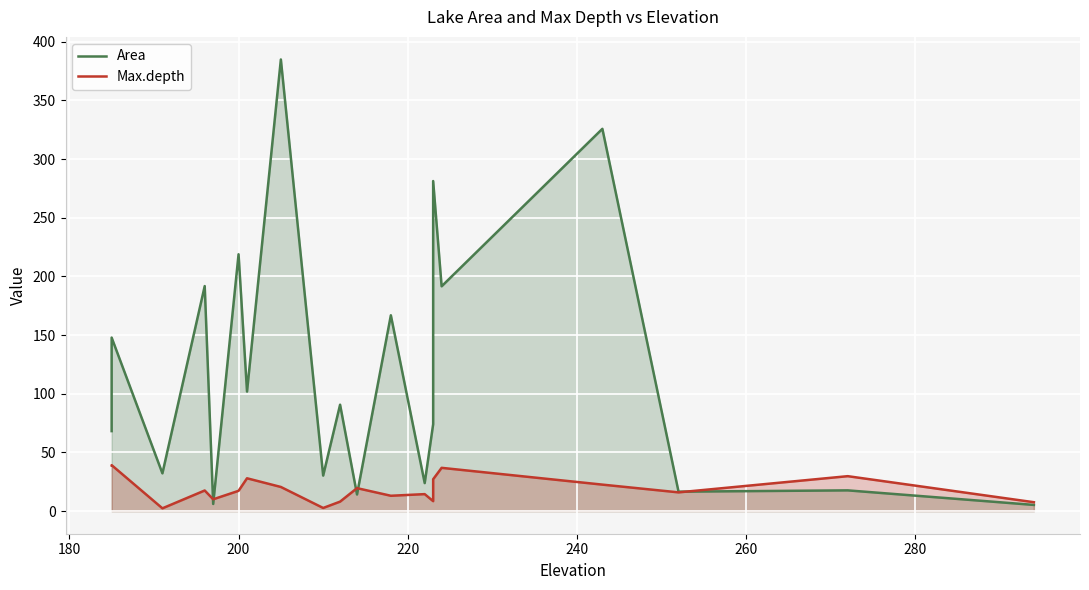

How many categories are shown in the chart?

20